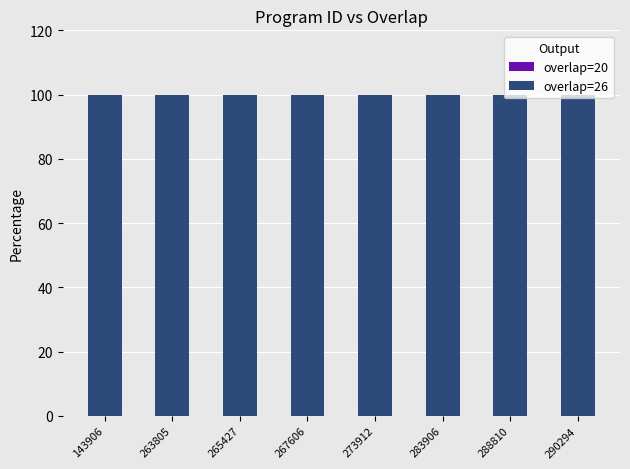

At which category is the sum across all series the highest?

143906